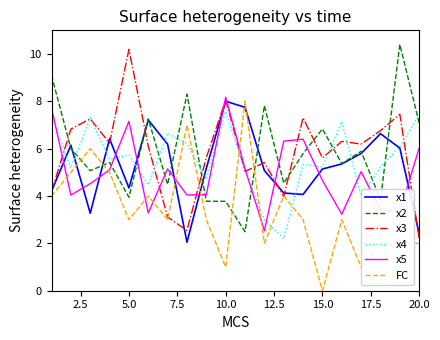

How many positive values does the FC series have?

19